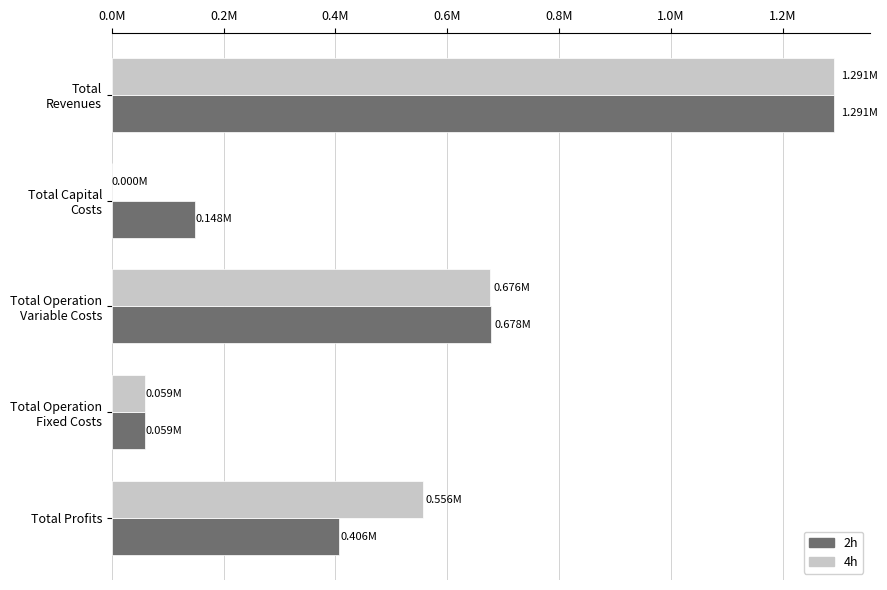

What are all the series names shown in the legend?

2h, 4h